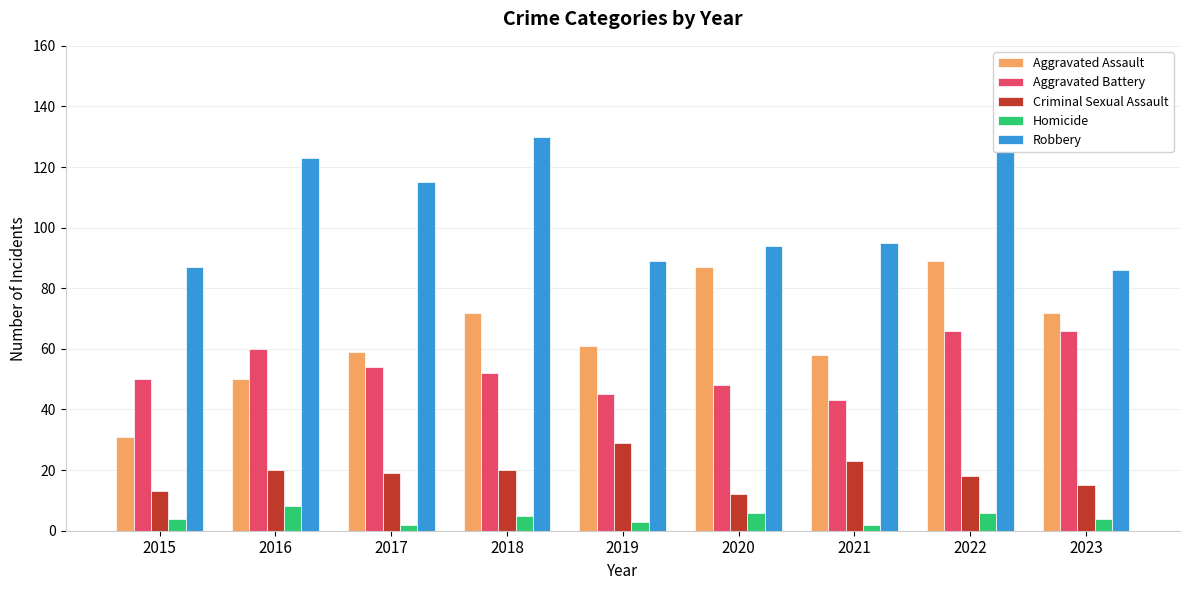

Which category has the highest value in the Homicide series?

2016